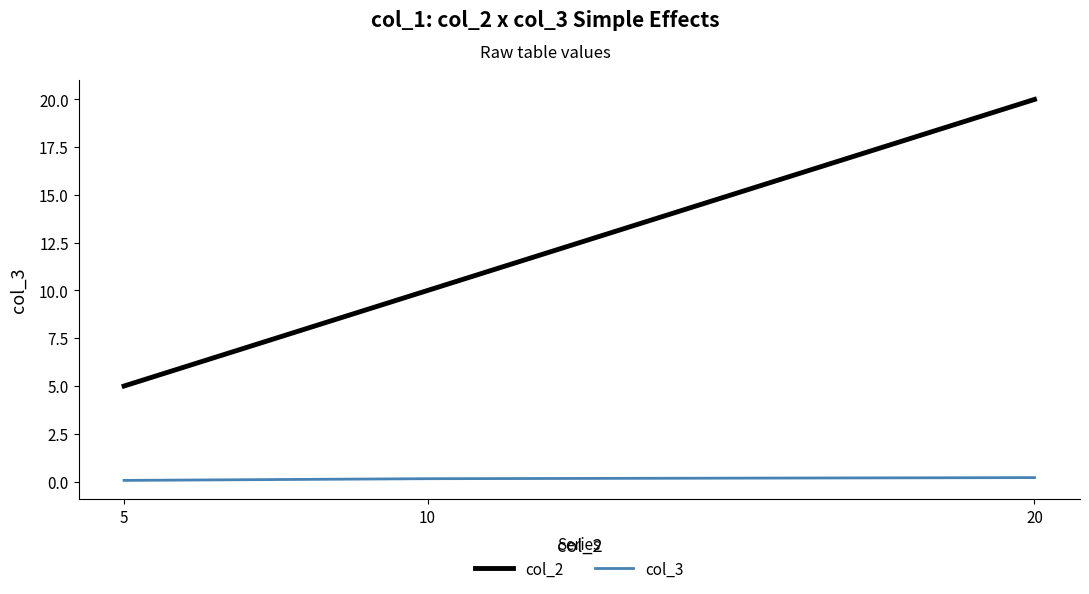

At how many categories does at least one series exceed 11?

1